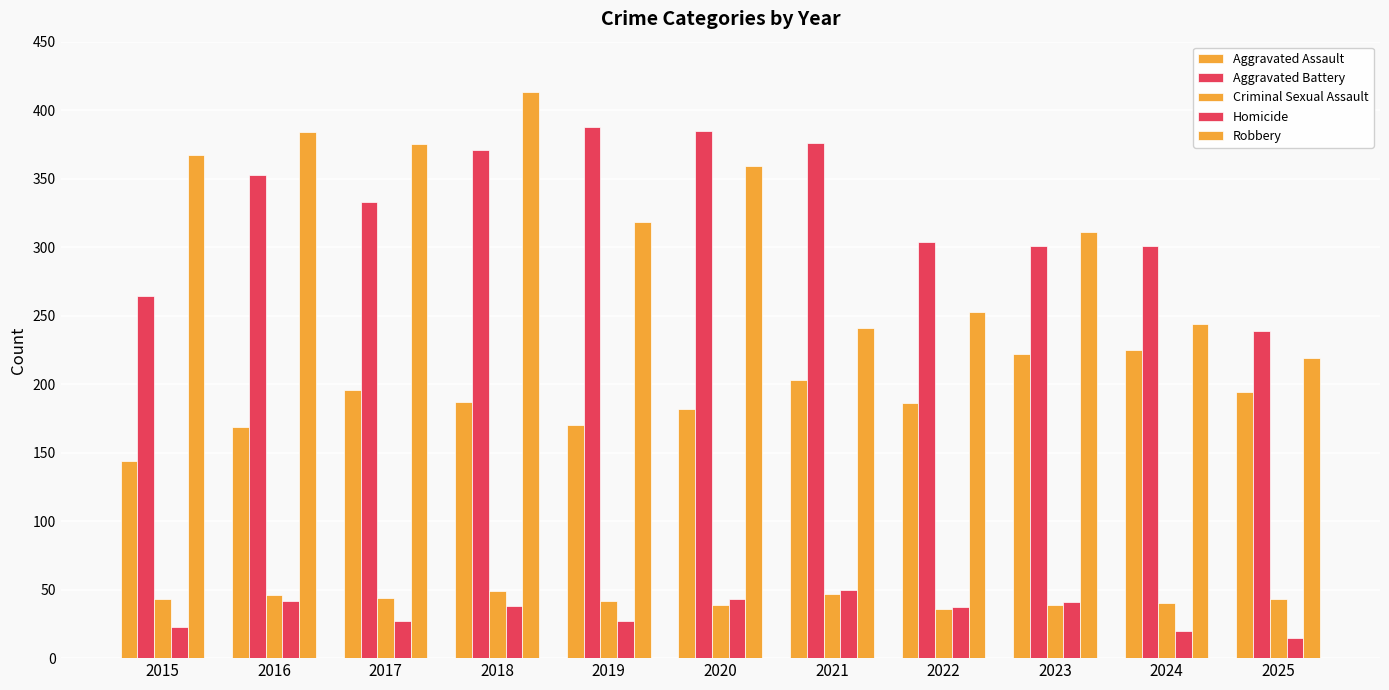

What is the total value across all series at 2017?

975